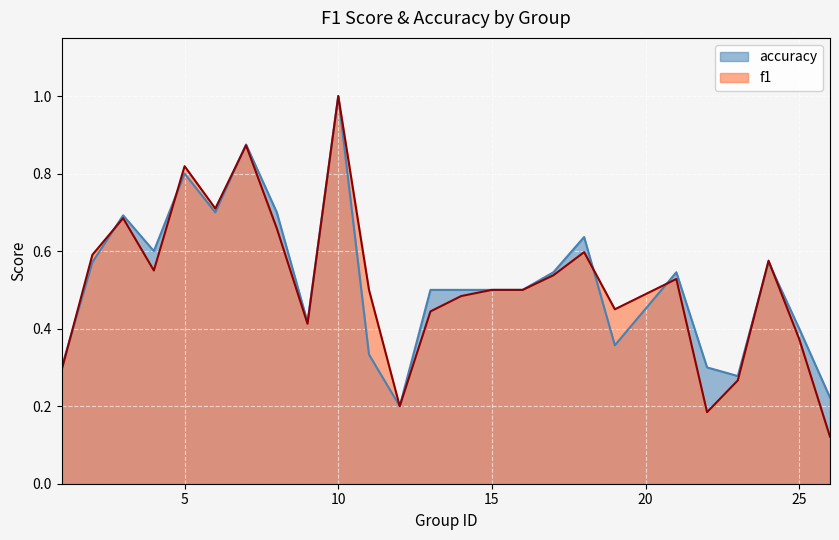

Reading left to right, what are all the values shown in this chart?

f1: 0.3	0.6	0.7	0.6	0.8	0.7	0.9	0.7	0.4	1.0	0.5	0.2	0.4	0.5	0.5	0.5	0.5	0.6	0.4	0.5	0.2	0.3	0.6	0.4	0.1
accuracy: 0.3	0.6	0.7	0.6	0.8	0.7	0.9	0.7	0.4	1.0	0.3	0.2	0.5	0.5	0.5	0.5	0.5	0.6	0.4	0.5	0.3	0.3	0.6	0.4	0.2